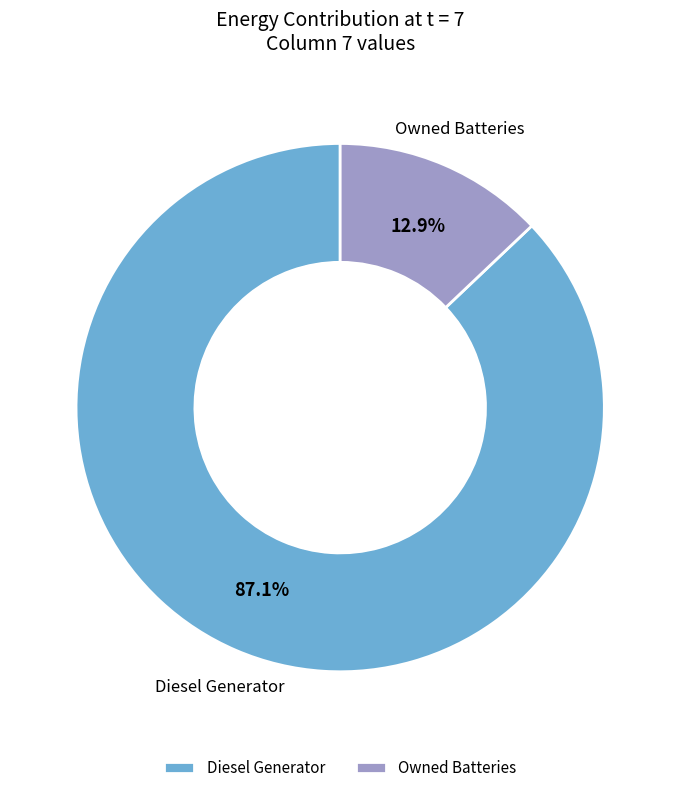

What is the smallest slice in the pie chart?

Owned Batteries